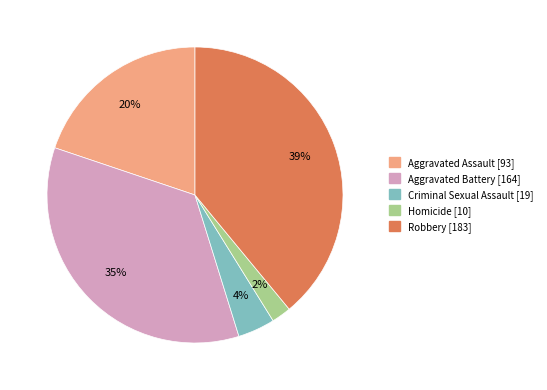

Which category has the smallest portion of the pie?

Homicide